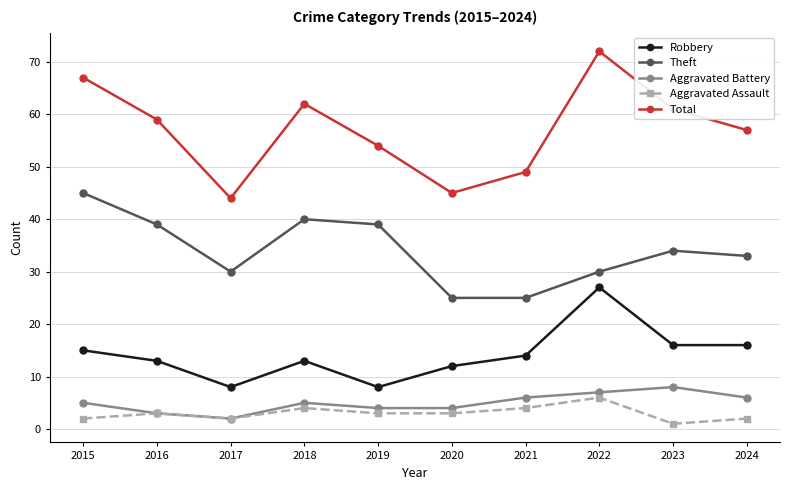

Reading left to right, extract all data points from this chart.

Robbery: 15	13	8	13	8	12	14	27	16	16
Theft: 45	39	30	40	39	25	25	30	34	33
Aggravated Battery: 5	3	2	5	4	4	6	7	8	6
Aggravated Assault: 2	3	2	4	3	3	4	6	1	2
Total: 67	59	44	62	54	45	49	72	61	57